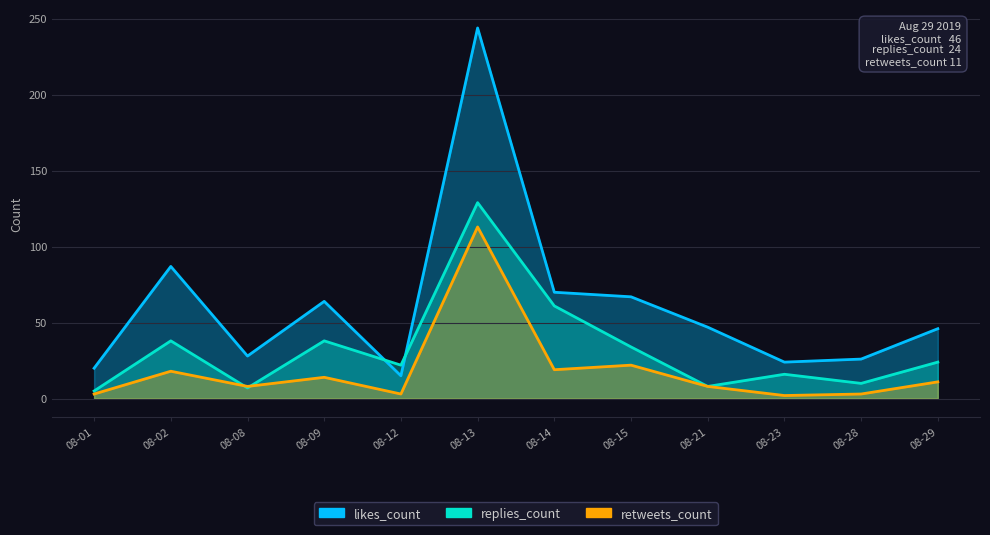

At which category does likes_count reach its first local valley?

08-08